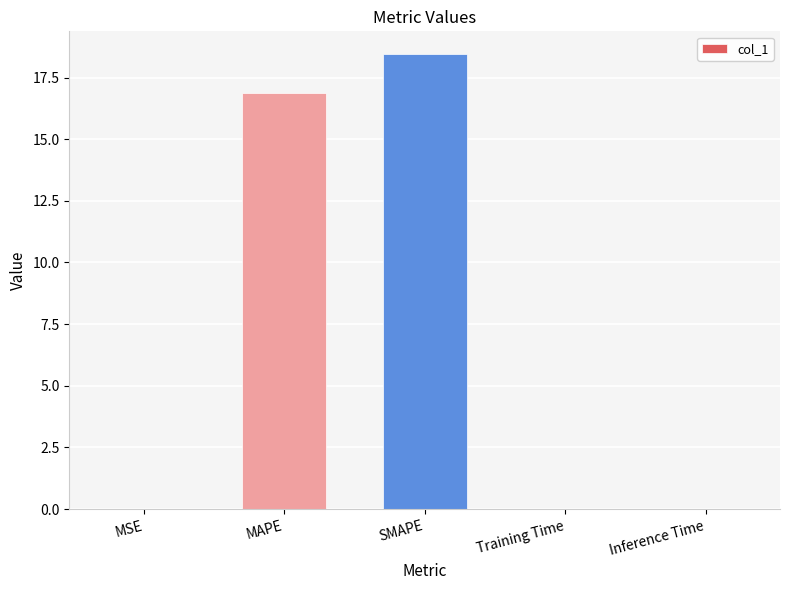

What is the maximum value shown in the chart?

18.5